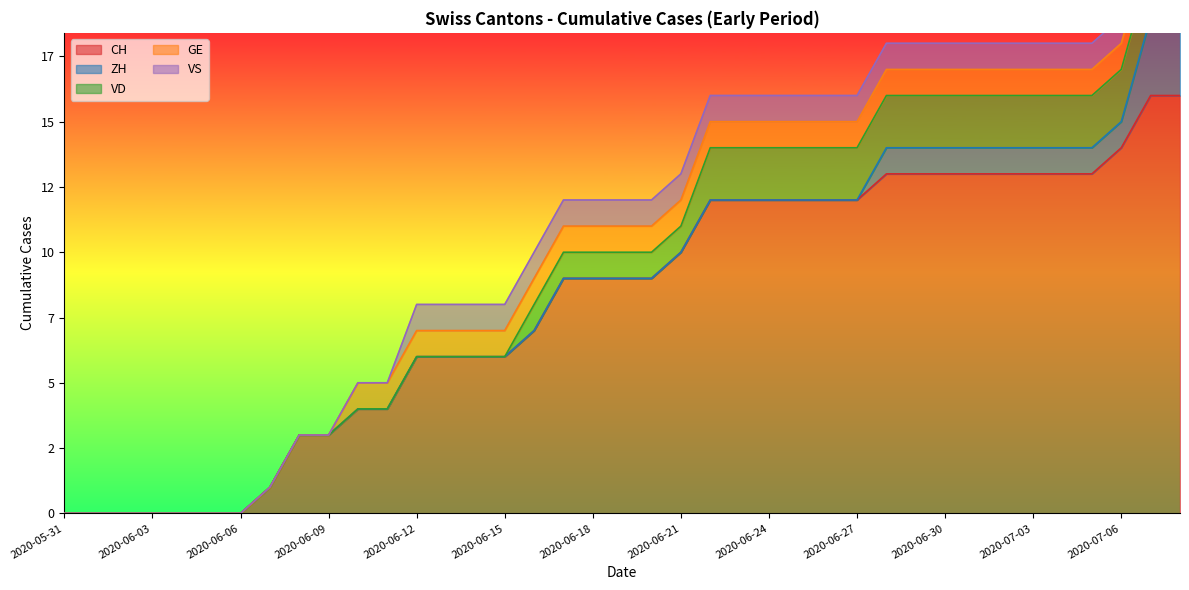

At how many categories does at least one series exceed 5?

27